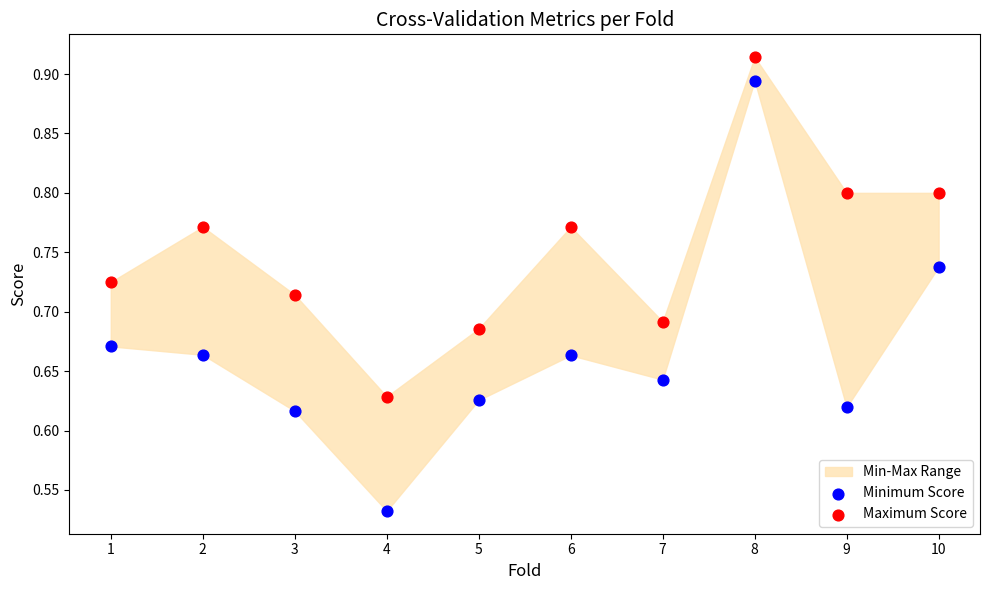

Which series contains the lowest Y value?

Minimum Score